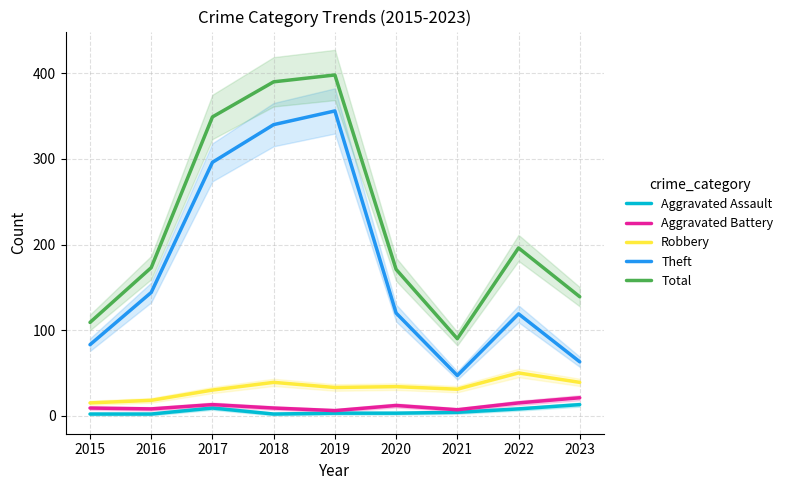

True or false: Theft and Aggravated Battery cross at least once.

False